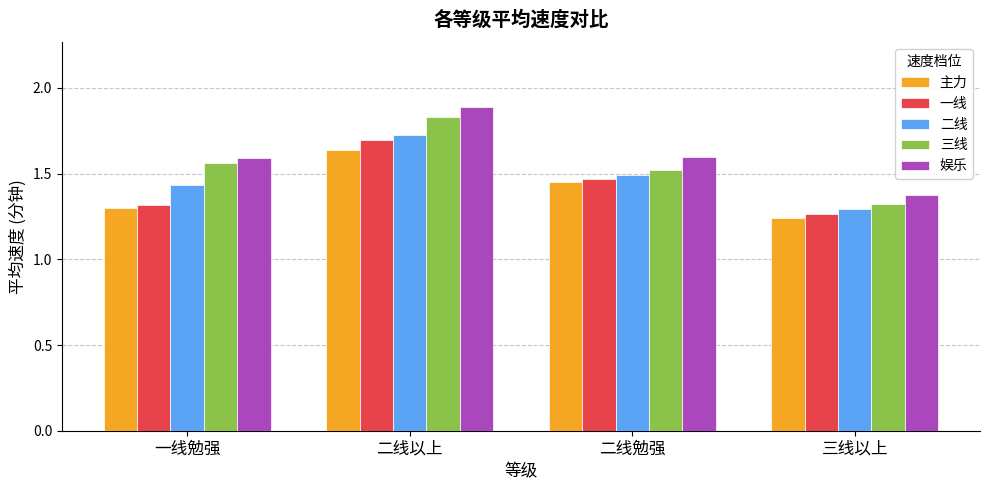

What is the difference between the second highest and minimum values in the 二线 series?

0.2